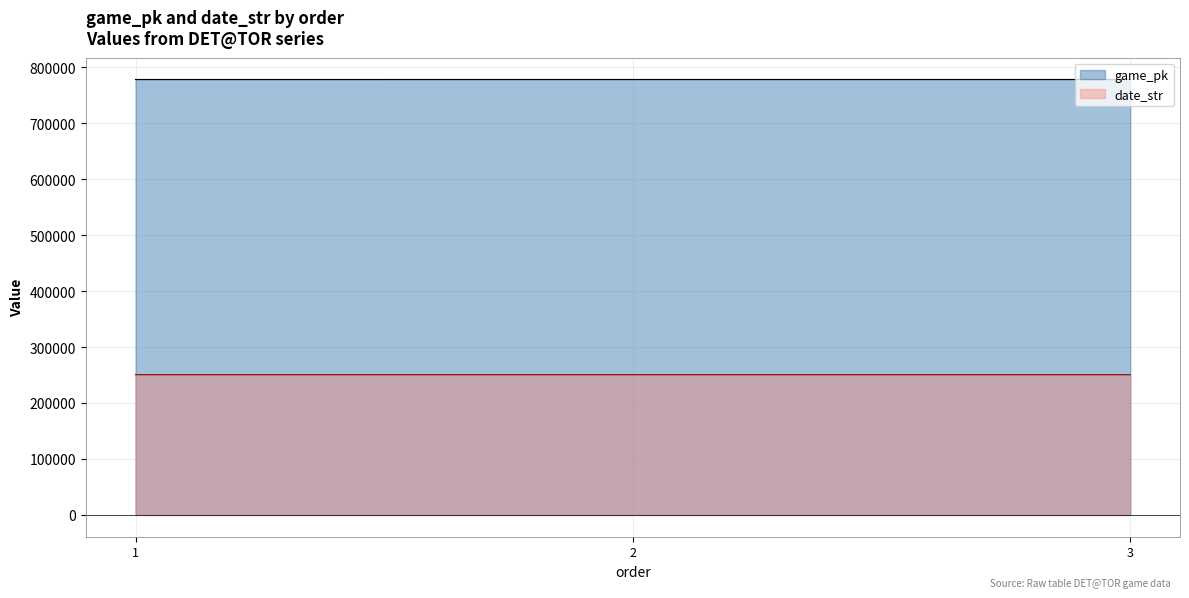

How many values in the game_pk series are below 777886?

1